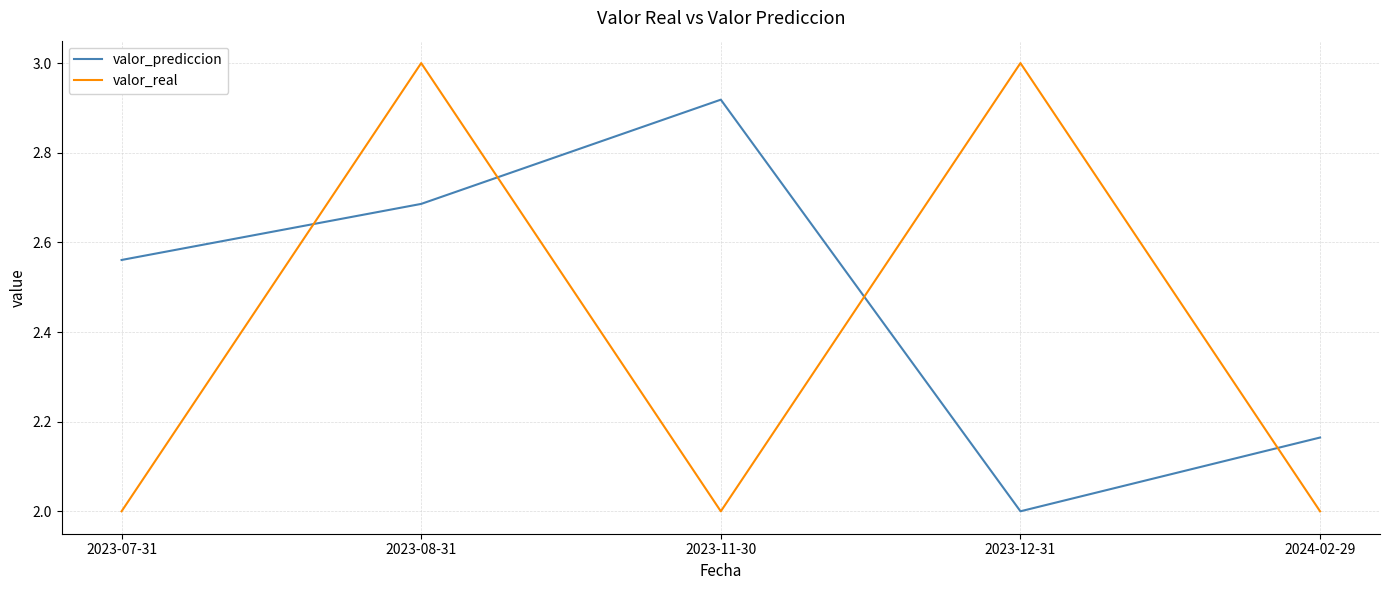

Where do valor_real and valor_prediccion first cross each other?

2023-07-31 and 2023-08-31